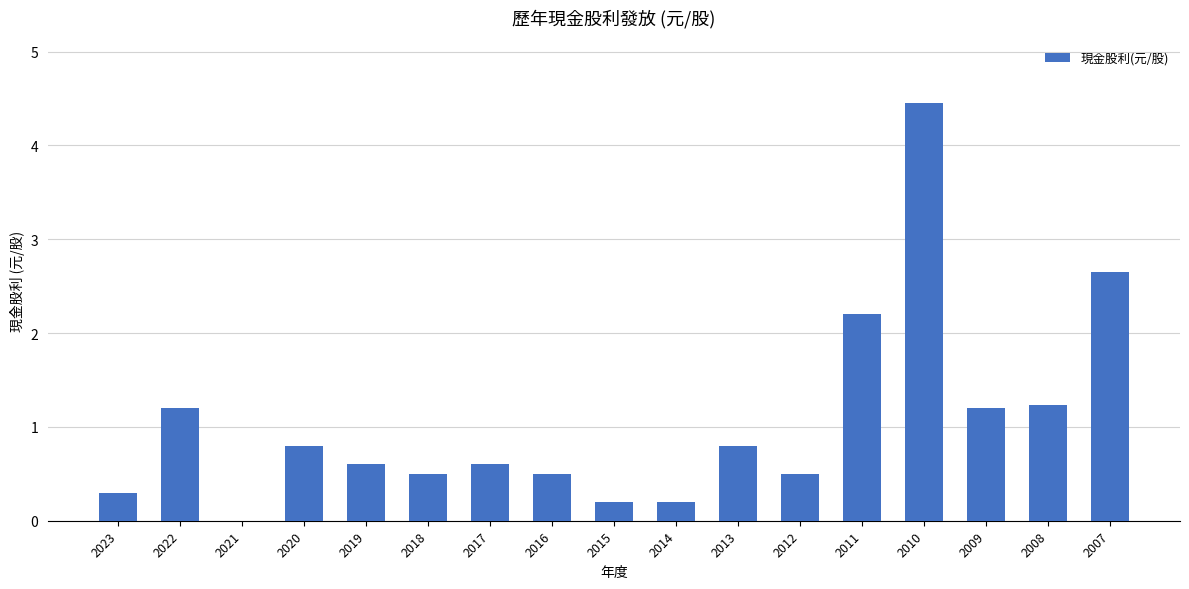

Which has a higher value, 2022 or 2014?

2022